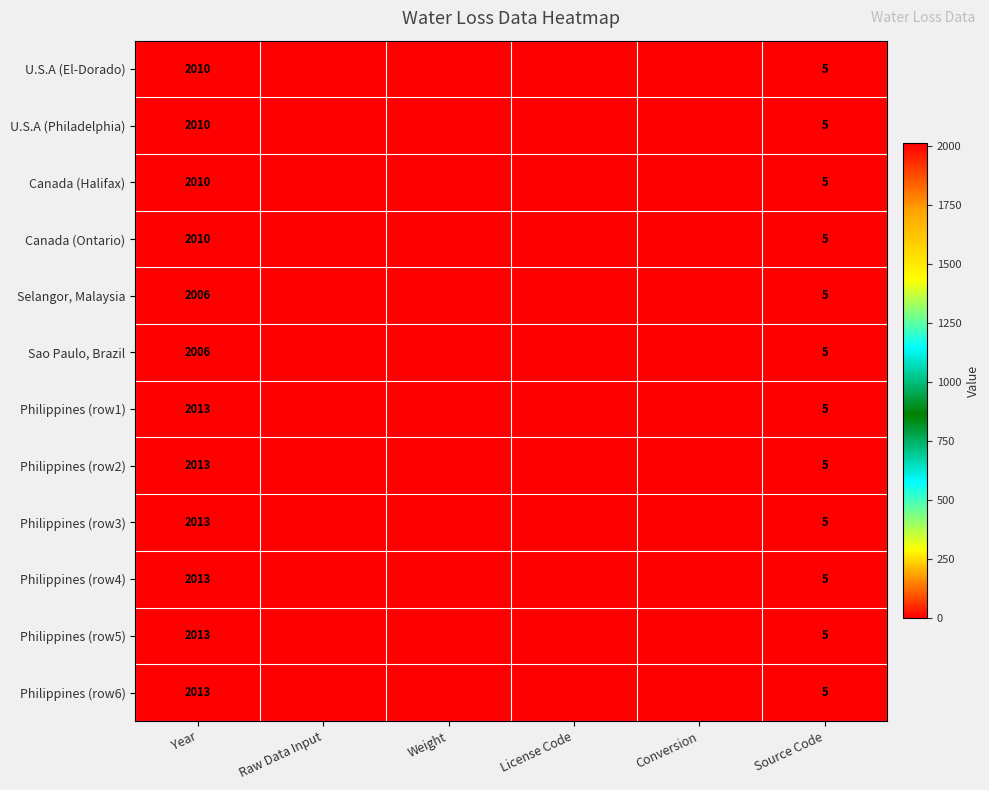

Is it true that Selangor, Malaysia equals 2006 at Year?

True